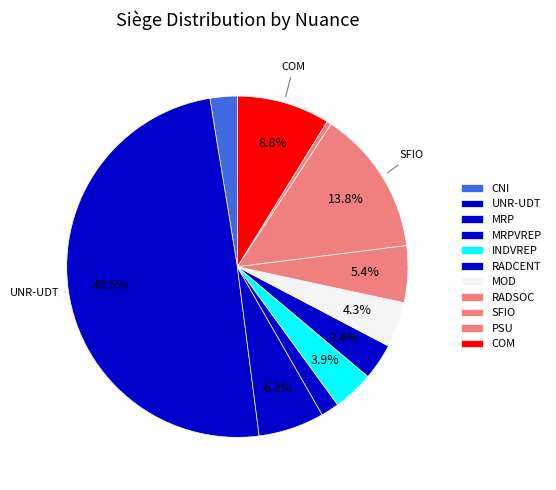

Which category has the biggest portion of the pie?

UNR-UDT